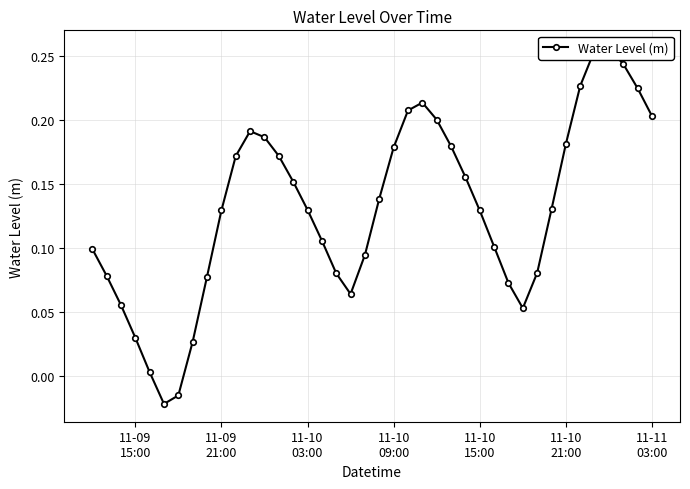

How many negative values are there?

2